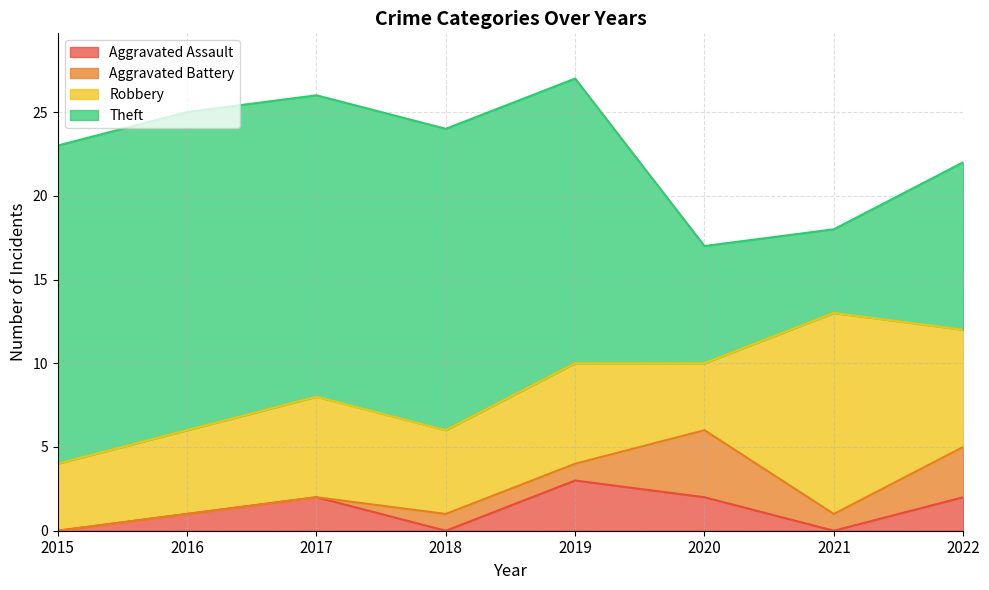

Does the chart have visible grid lines?

Yes